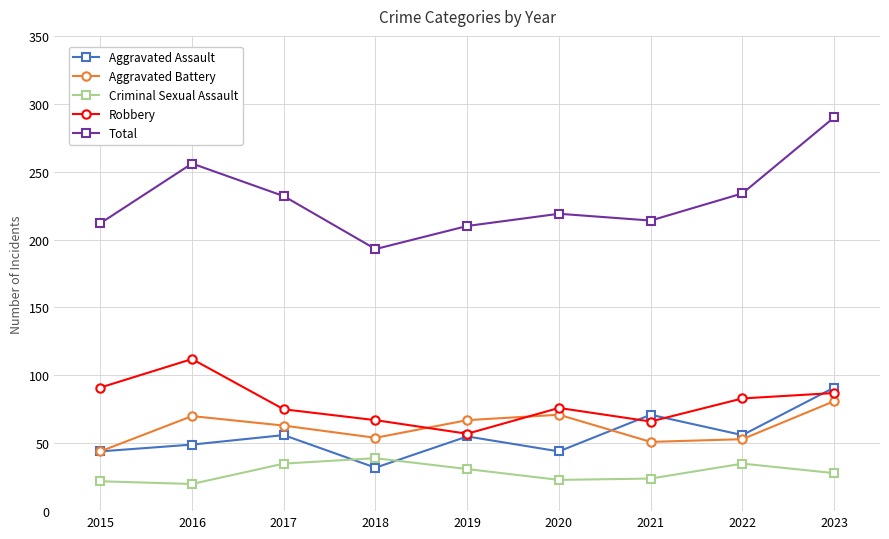

True or false: Aggravated Battery and Criminal Sexual Assault intersect in this chart.

False